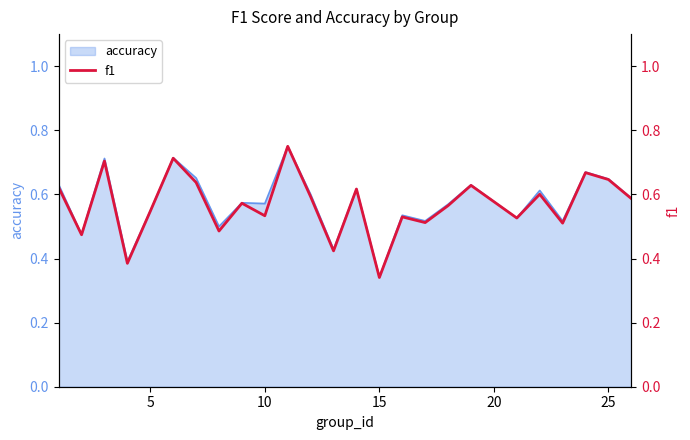

The value at 12 is 0.1. True or false?

False